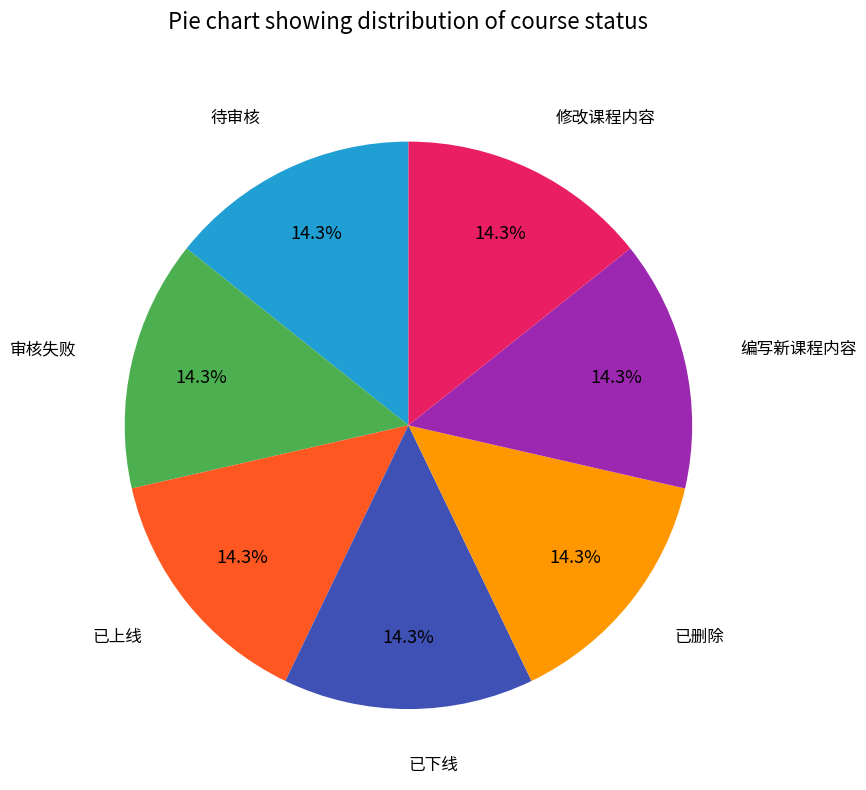

Does 已上线 account for over 50% of the chart?

No